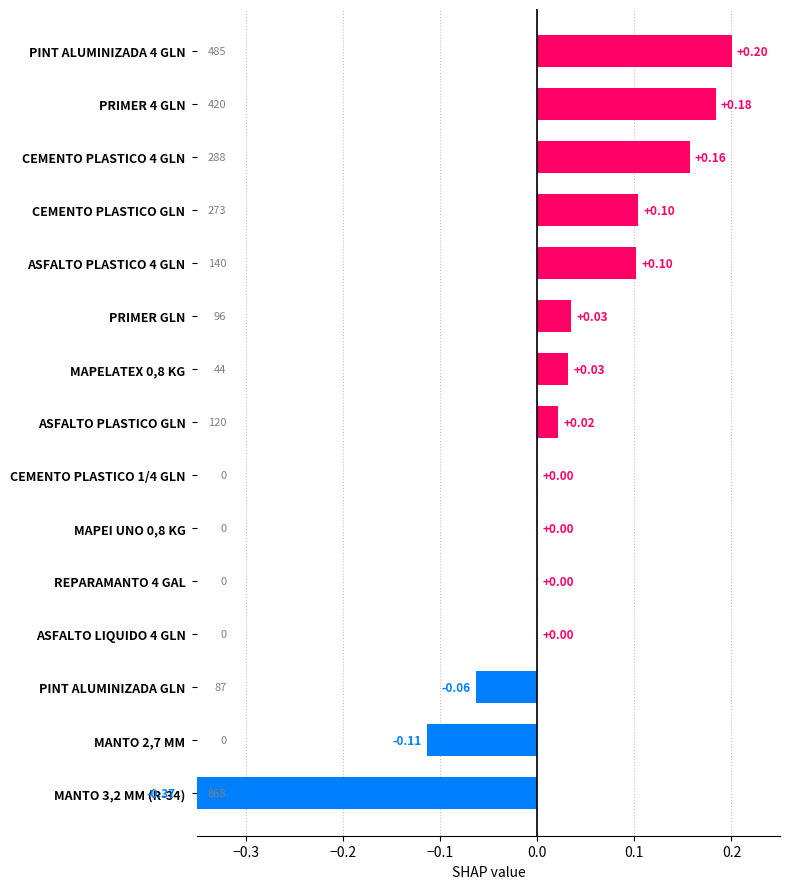

True or false: the data shows 0.0 at REPARAMANTO 4 GAL.

True